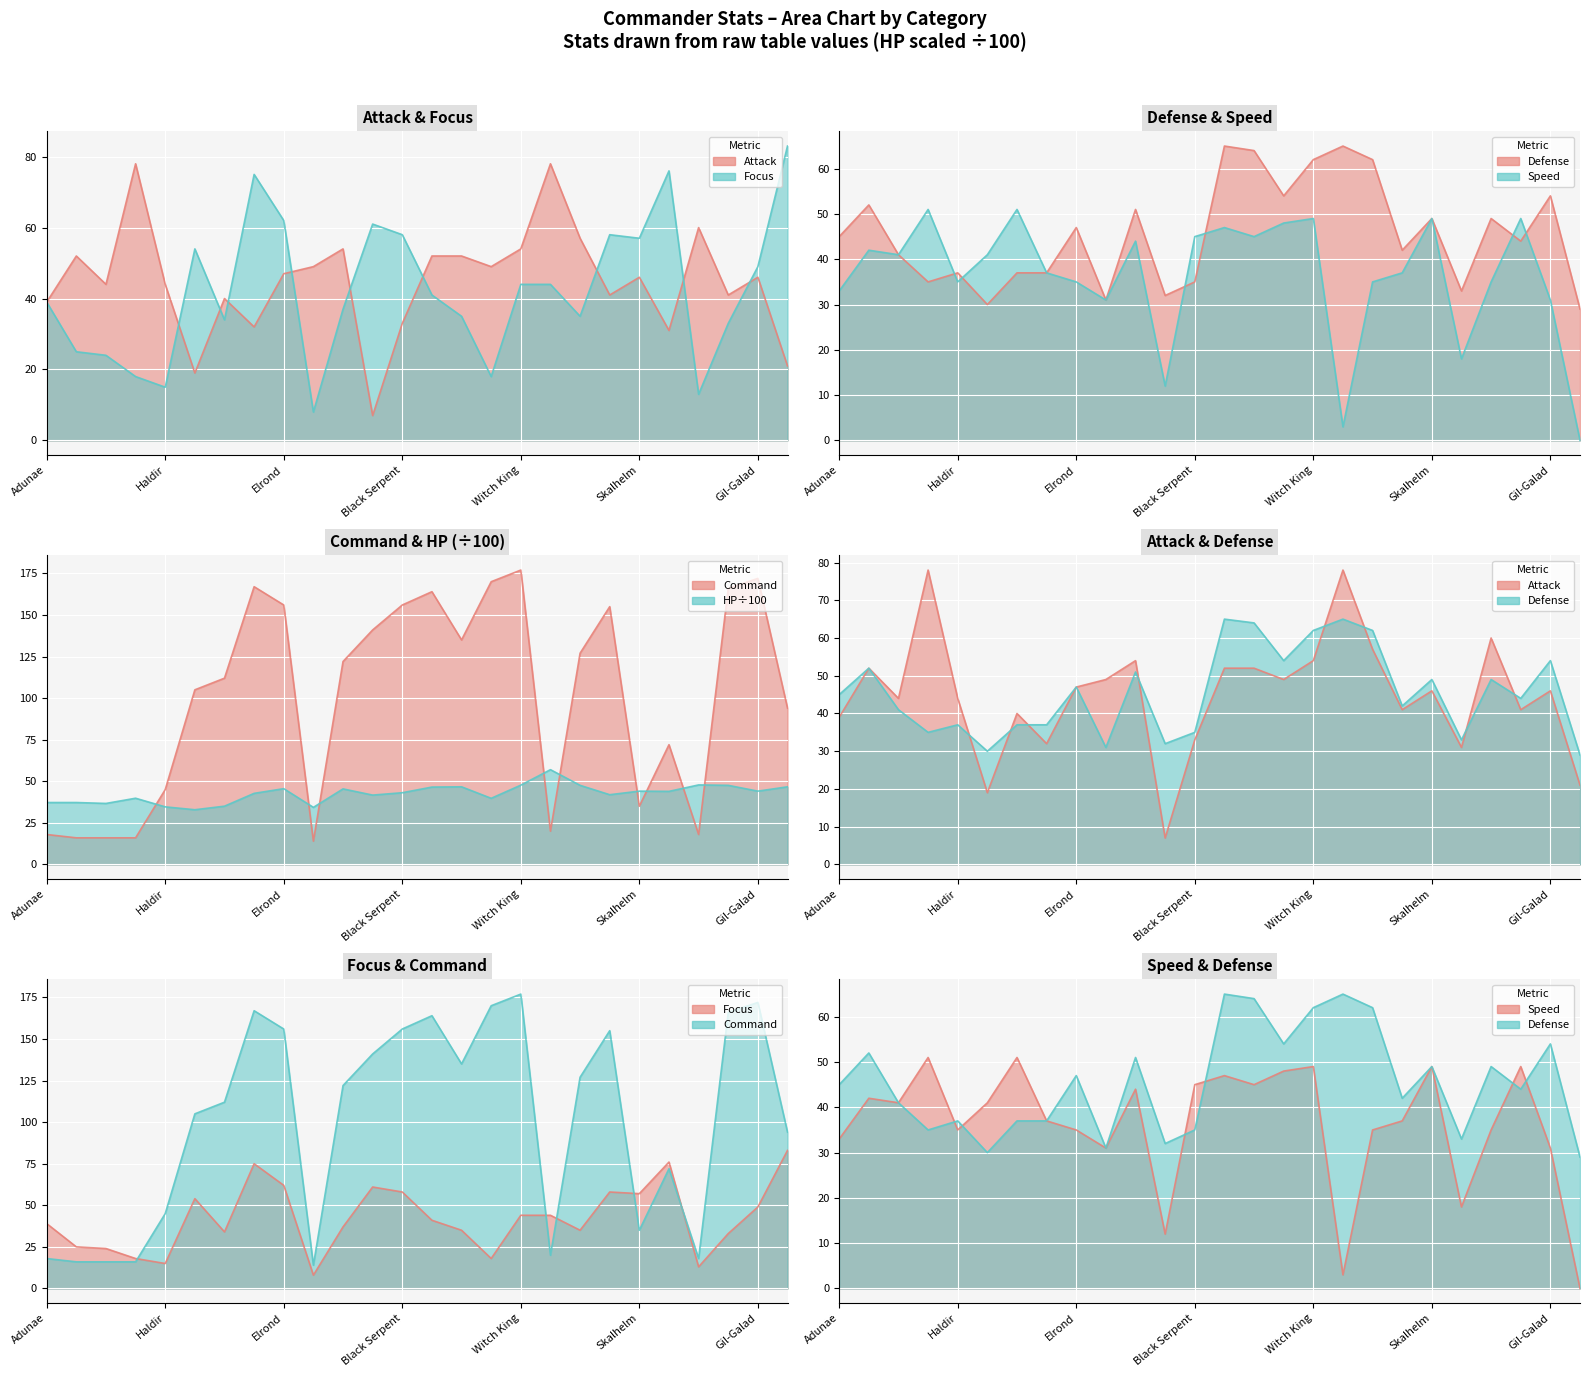

Reading left to right, transcribe all the data shown in this chart.

Attack: 39.0	52.0	44.0	78.0	44.0	19.0	40.0	32.0	47.0	49.0	54.0	7.0	33.0	52.0	52.0	49.0	54.0	78.0	57.0	41.0	46.0	31.0	60.0	41.0	46.0	21.0
Focus: 39.0	25.0	24.0	18.0	15.0	54.0	34.0	75.0	62.0	8.0	37.0	61.0	58.0	41.0	35.0	18.0	44.0	44.0	35.0	58.0	57.0	76.0	13.0	33.0	49.0	83.0
Defense: 45.0	52.0	41.0	35.0	37.0	30.0	37.0	37.0	47.0	31.0	51.0	32.0	35.0	65.0	64.0	54.0	62.0	65.0	62.0	42.0	49.0	33.0	49.0	44.0	54.0	29.0
Command: 18.0	16.0	16.0	16.0	45.0	105.0	112.0	167.0	156.0	14.0	122.0	141.0	156.0	164.0	135.0	170.0	177.0	20.0	127.0	155.0	35.0	72.0	18.0	166.0	172.0	94.0
HP: 37.2	37.2	36.7	39.8	34.6	32.9	35.0	42.7	45.6	34.3	45.4	41.7	43.1	46.5	46.7	39.8	47.7	57.0	47.6	41.9	44.1	43.9	47.8	47.6	44.1	46.7
Speed: 33.0	42.0	41.0	51.0	35.0	41.0	51.0	37.0	35.0	31.0	44.0	12.0	45.0	47.0	45.0	48.0	49.0	3.0	35.0	37.0	49.0	18.0	35.0	49.0	31.0	0.0